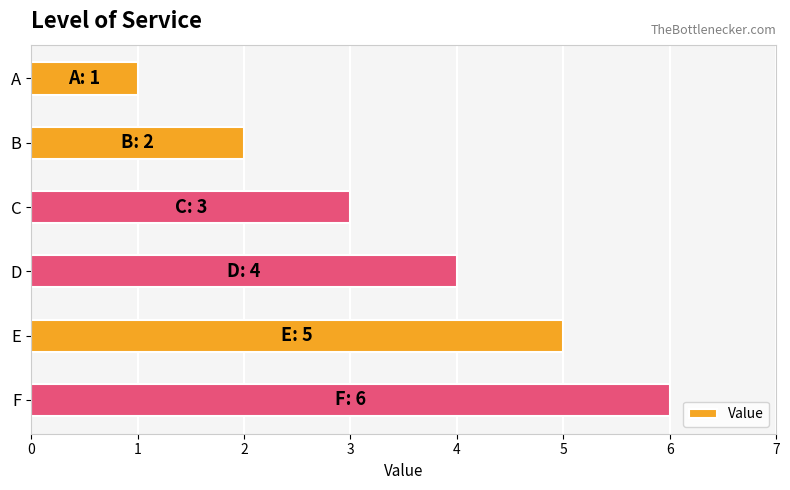

What value does the data have at C?

3